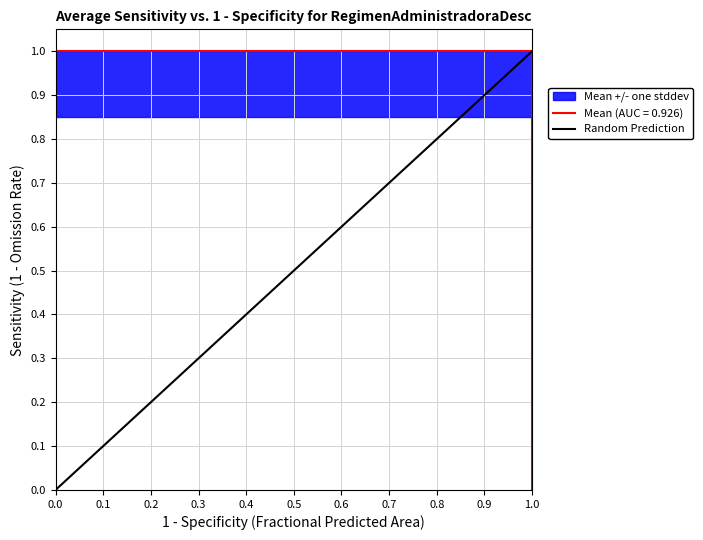

What is the difference between the maximum and minimum values?

1